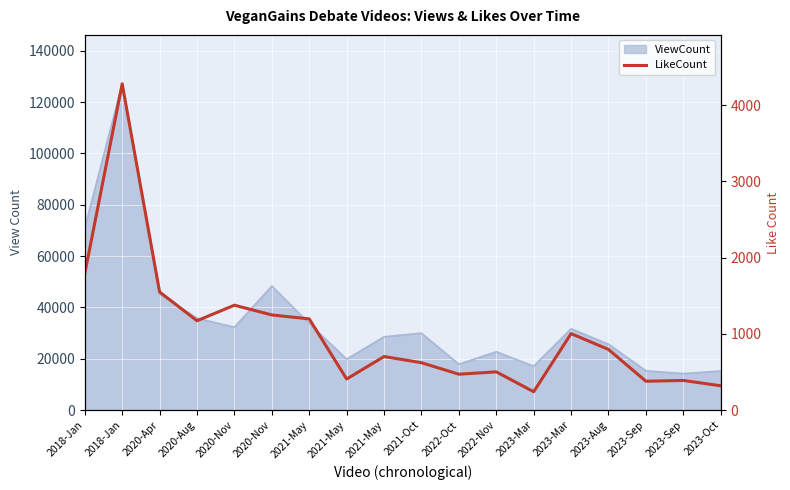

True or false: the data shows 853 at 2020-Nov.

False